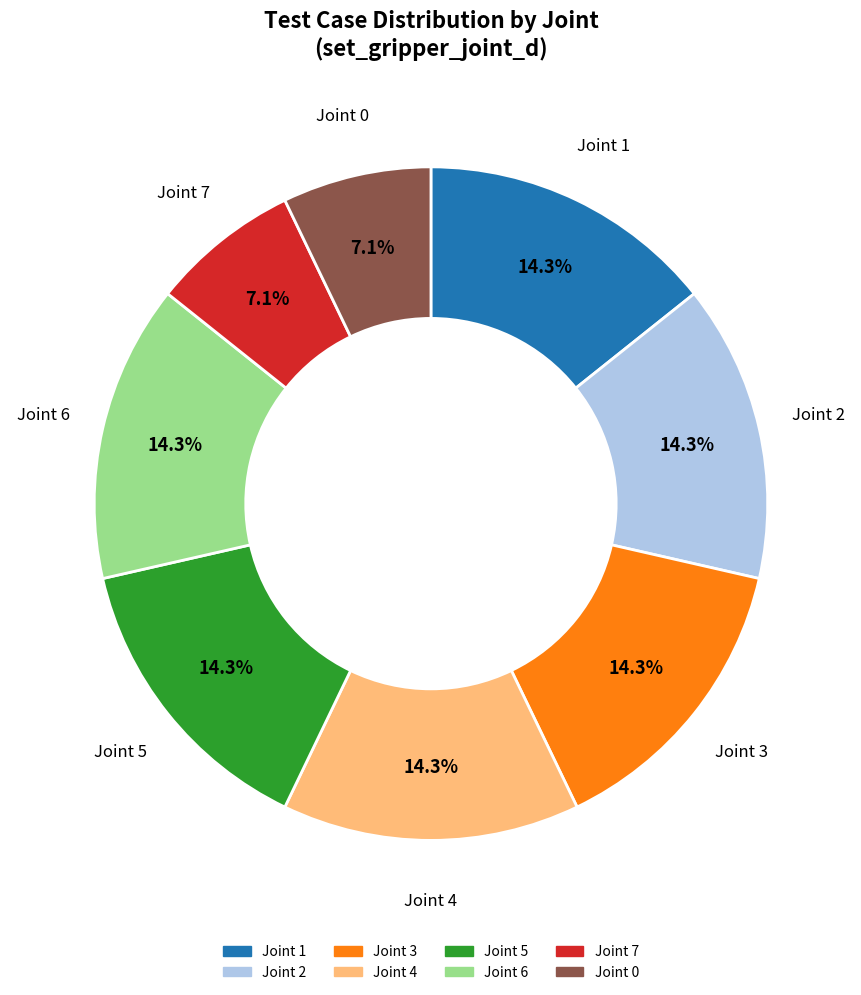

Does any single category account for the majority?

No